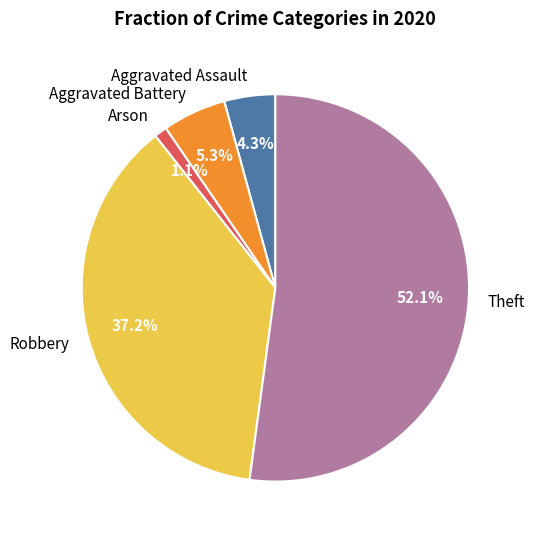

Which slice represents more than half of the pie?

Theft